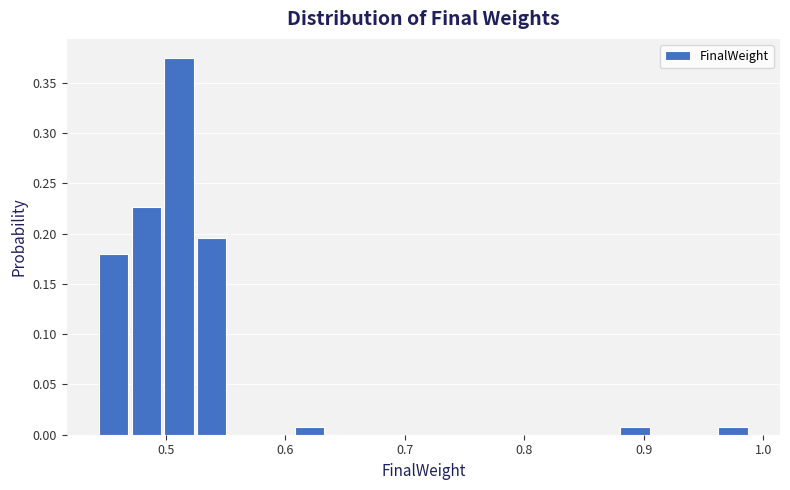

Around what value on the x-axis is the tallest bar? Give the approximate position of its centre, as read against the axis.

0.51